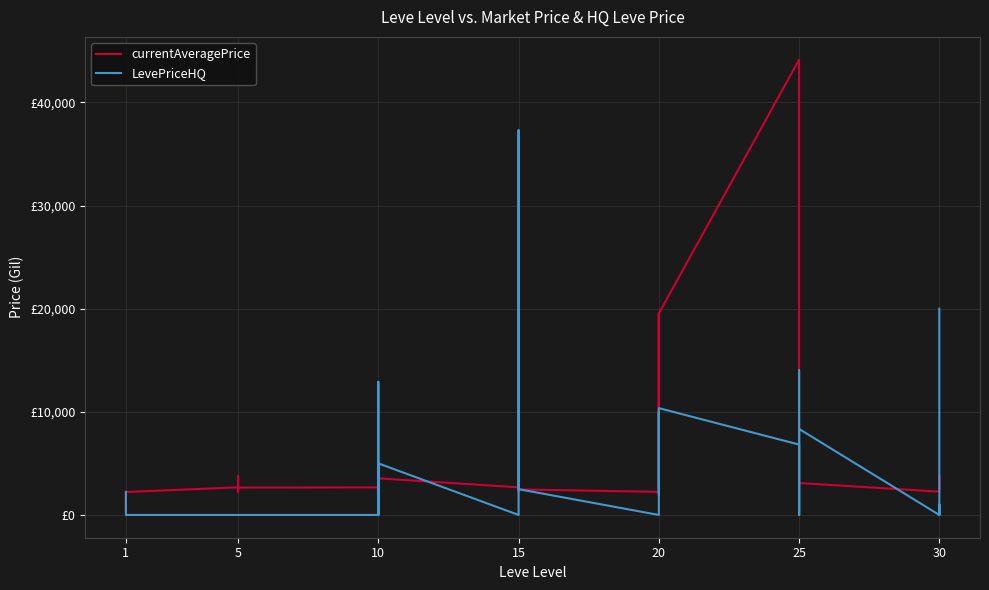

Reading right to left, extract all data points from this chart.

currentAveragePrice: 2501.0	3833.0	2257.0	2260.0	3096.0	3068.0	2473.0	2753.0	3352.0	44147.0	19533.0	2712.0	3557.0	19534.0	2239.0	2241.0	2471.0	18363.0	2236.0	2497.0	3045.0	2680.0	3550.0	2470.0	2495.0	3775.0	2496.0	2673.0	2656.0	2230.0	3767.0	2662.0	2680.0	2226.0	354.2	1415.1
LevePriceHQ: 20000.0	0.0	1000.0	0.0	8343.2	3500.0	0.0	14021.0	0.0	6824.0	10359.5	2500.0	2000.0	9959.5	4008.0	0.0	2500.0	37295.0	0.0	0.0	0.0	0.0	5000.0	0.0	0.0	0.0	12900.0	0.0	0.0	0.0	0.0	0.0	0.0	0.0	425.5	2242.6